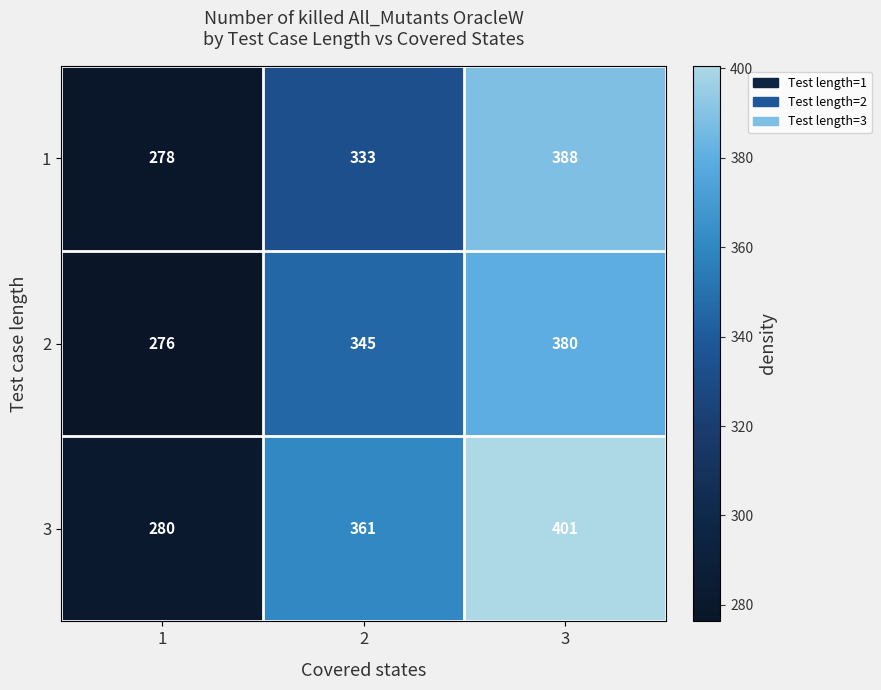

Rank the series by their maximum value, from highest to lowest.

3, 1, 2